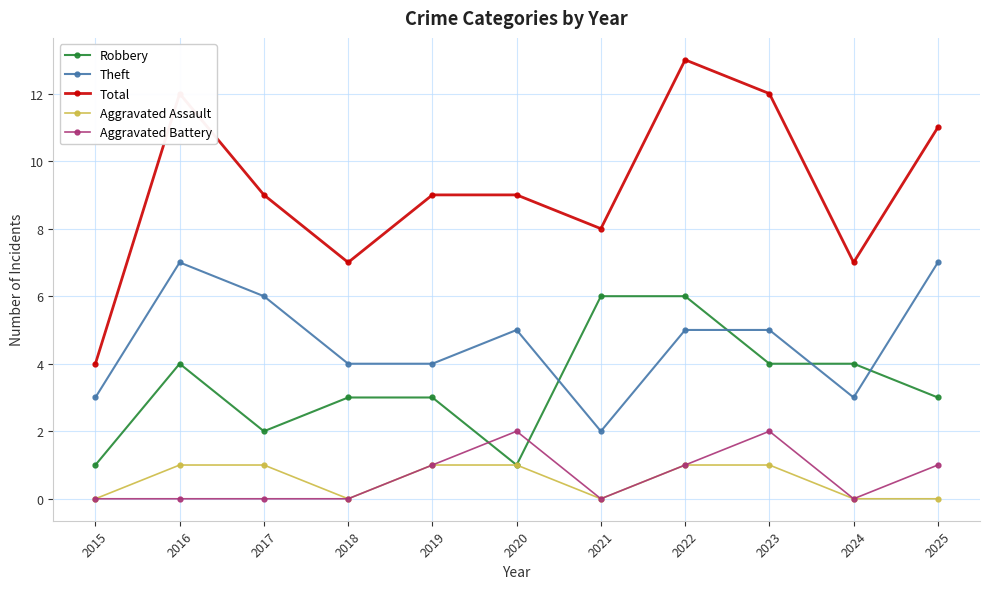

At 2017, list the series in order from largest to smallest.

Total, Theft, Robbery, Aggravated Assault, Aggravated Battery